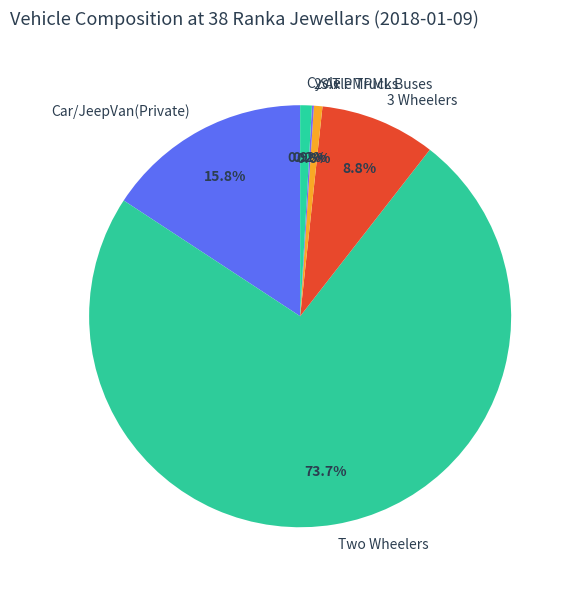

To the nearest percent, what is the difference between the largest and smallest slice percentages?

74%